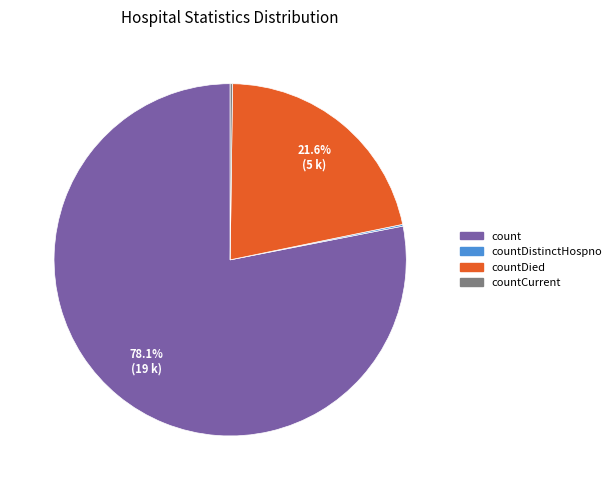

To the nearest percent, what is the difference between the largest and smallest slice percentages?

78%